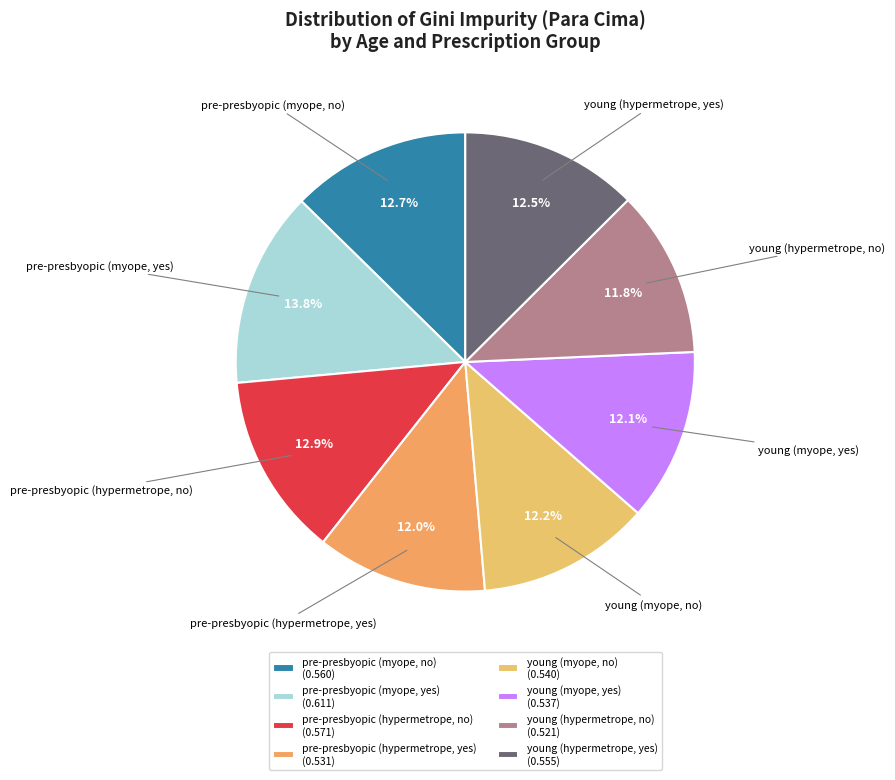

True or false: pre-presbyopic (hypermetrope, yes) accounts for 12% of the total.

True